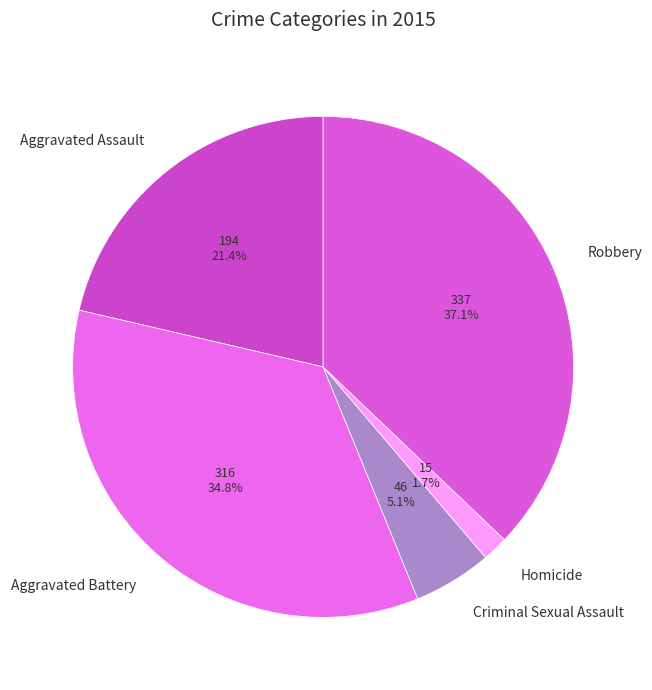

What is the smallest slice in the pie chart?

Homicide